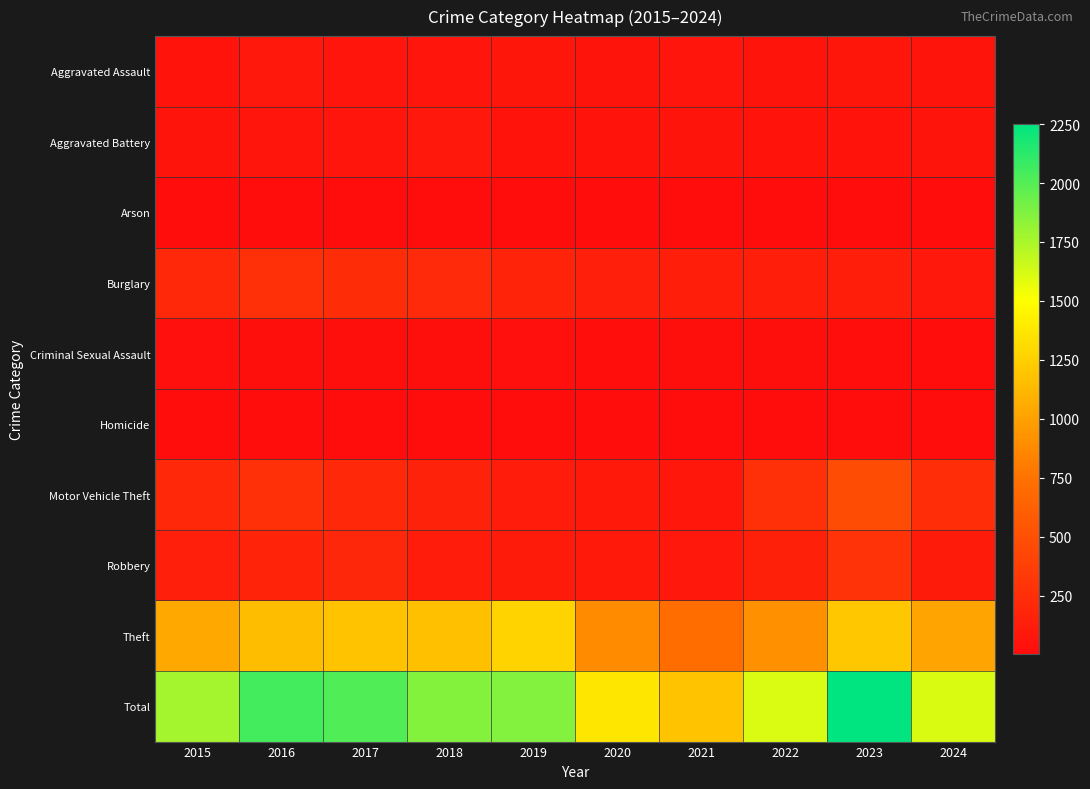

Which series has the largest range (max minus min)?

Total